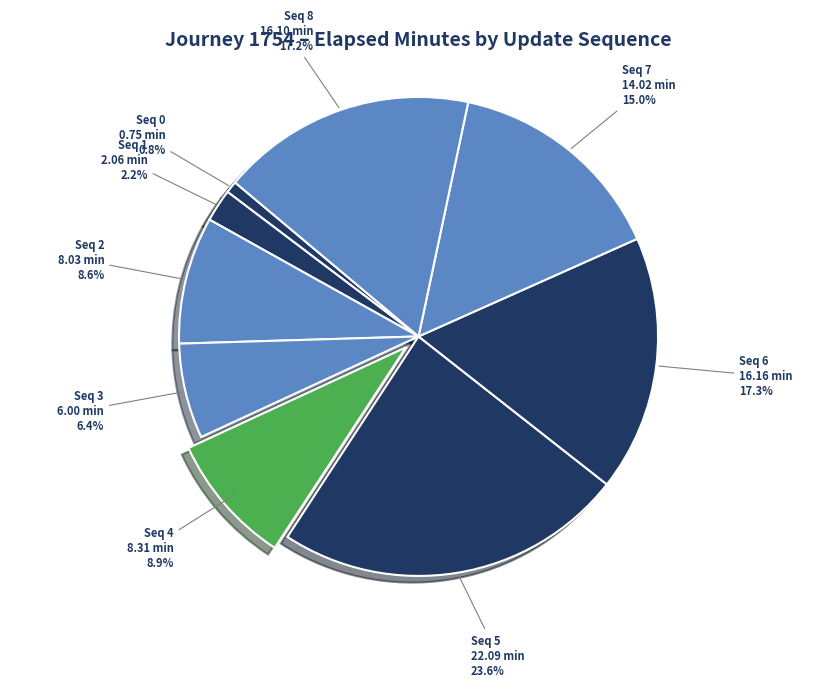

How many segments does this pie chart have?

9